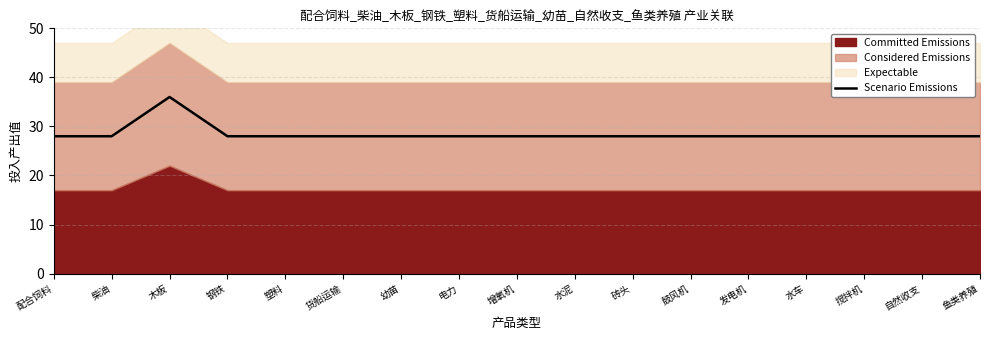

What position from the right is 自然收支?

2